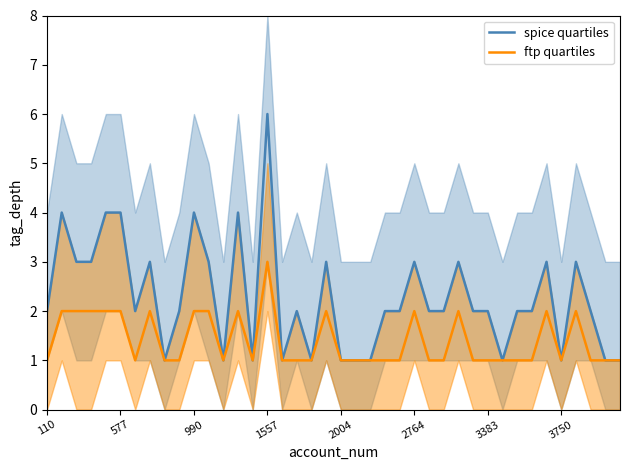

True or false: ftp quartiles and spice quartiles cross at least once.

False